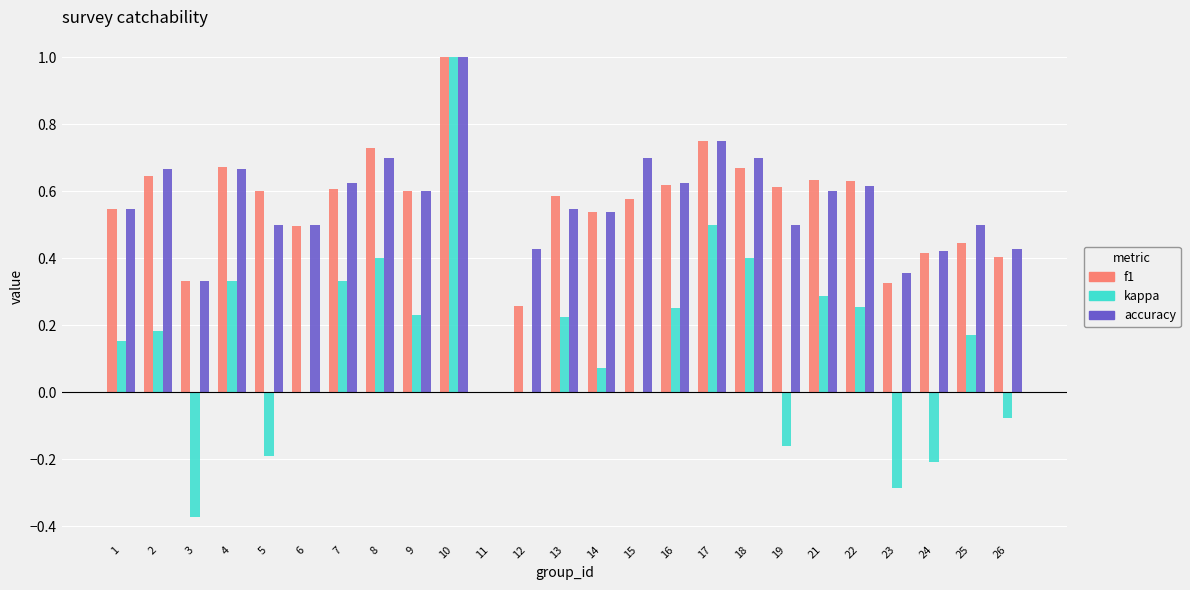

Which series changed the most between 2 and 25?

f1